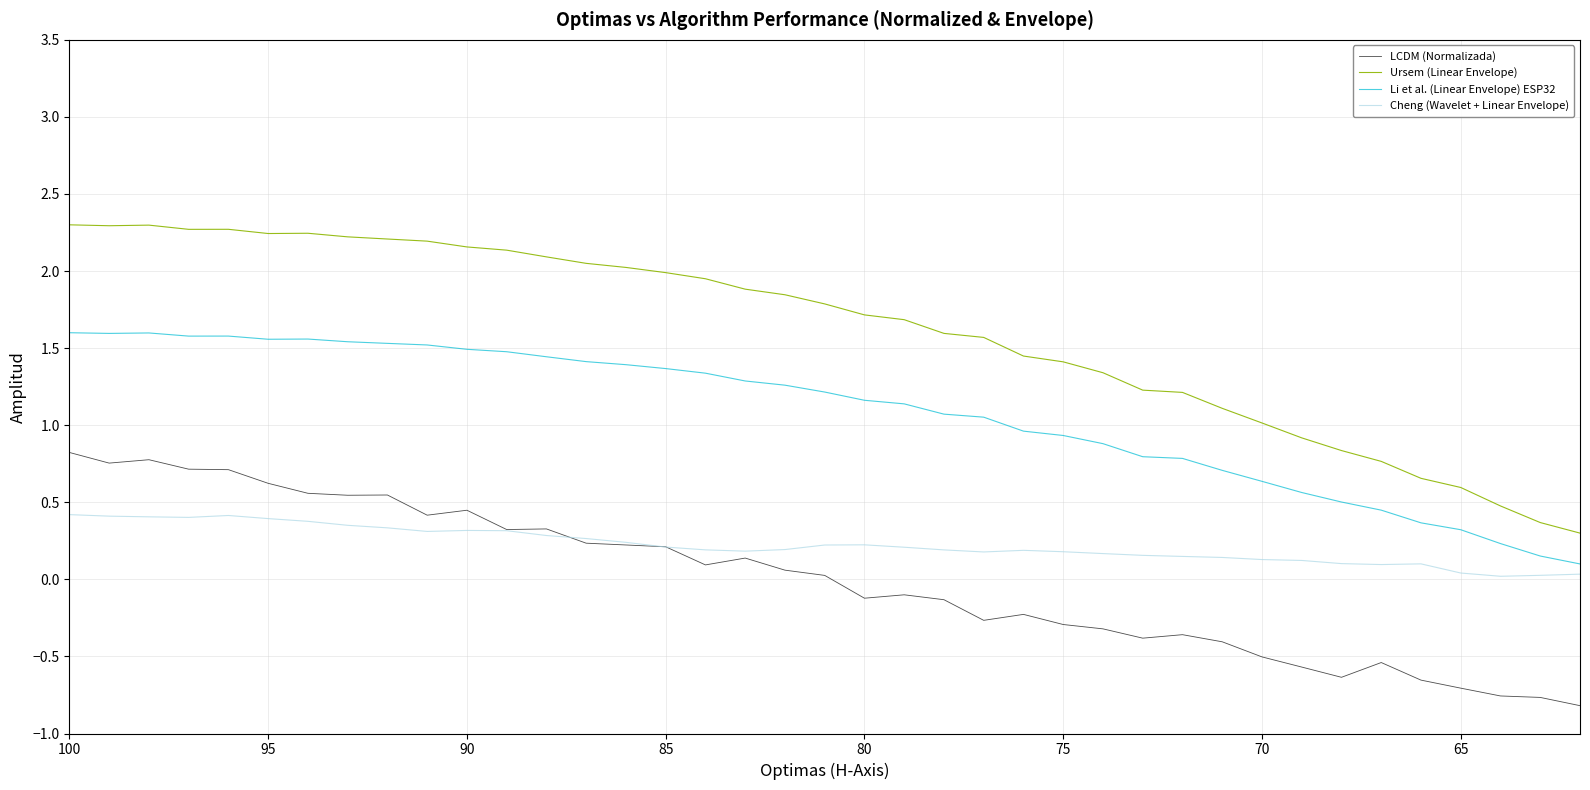

True or false: Li et al. (Linear Envelope) ESP32 and Cheng (Wavelet + Linear Envelope) intersect in this chart.

False